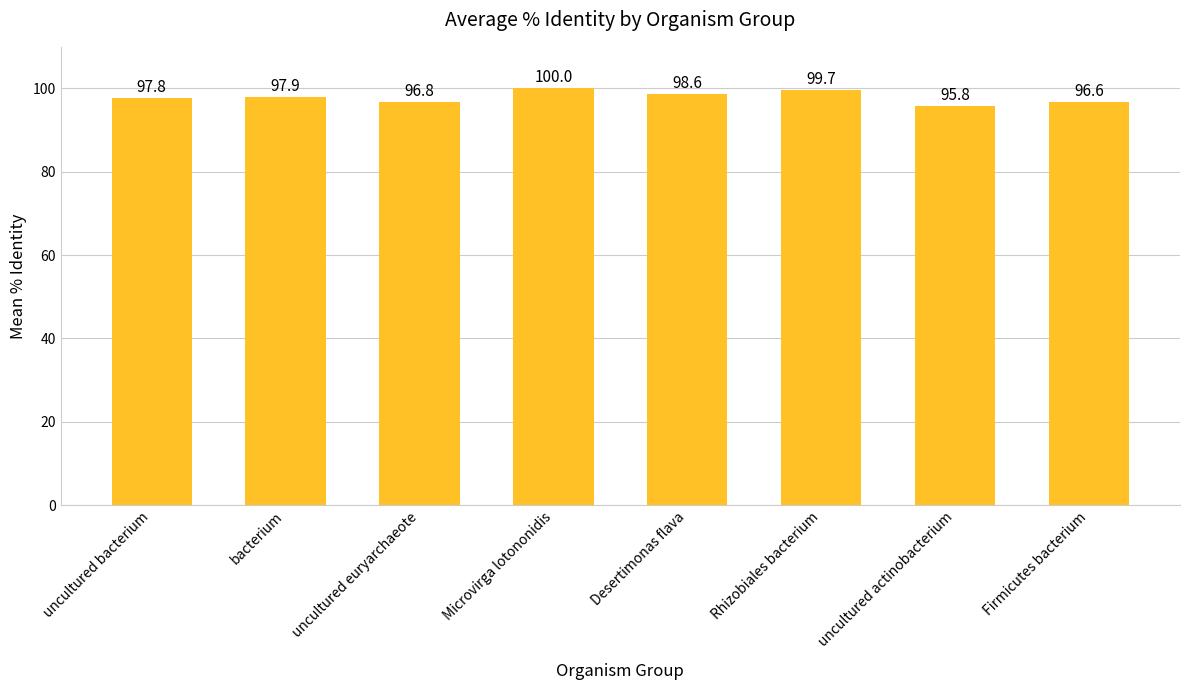

Is it true that the value at uncultured actinobacterium is 164.0?

False